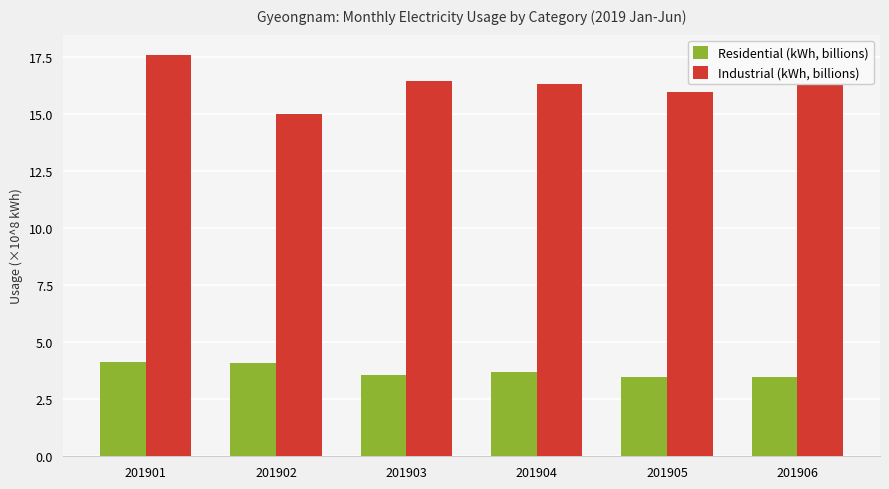

Rank the series at 201904 from highest to lowest value.

Industrial (kWh, billions), Residential (kWh, billions)